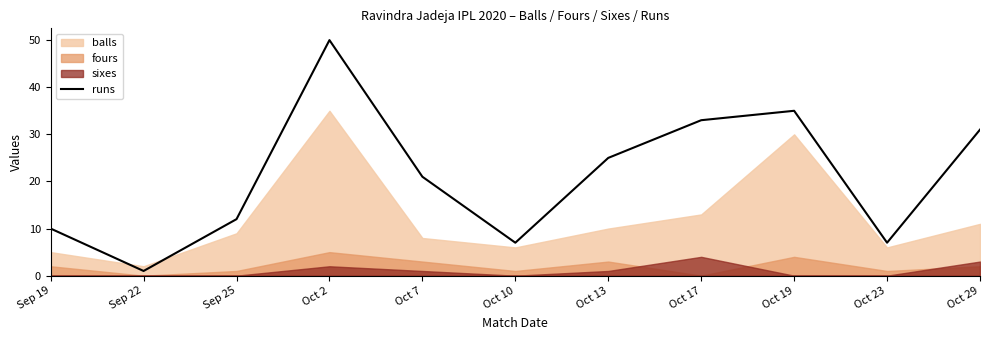

How many lines are shown in the chart?

1